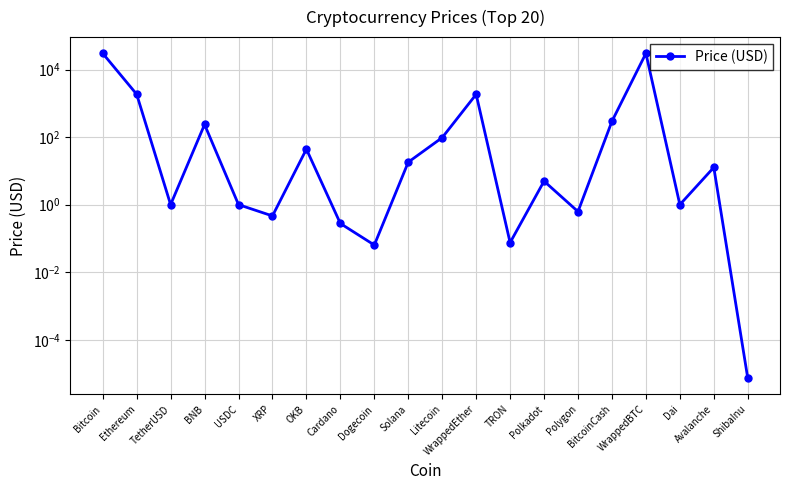

The chart shows a value of 19057.1 at Bitcoin. True or false?

False